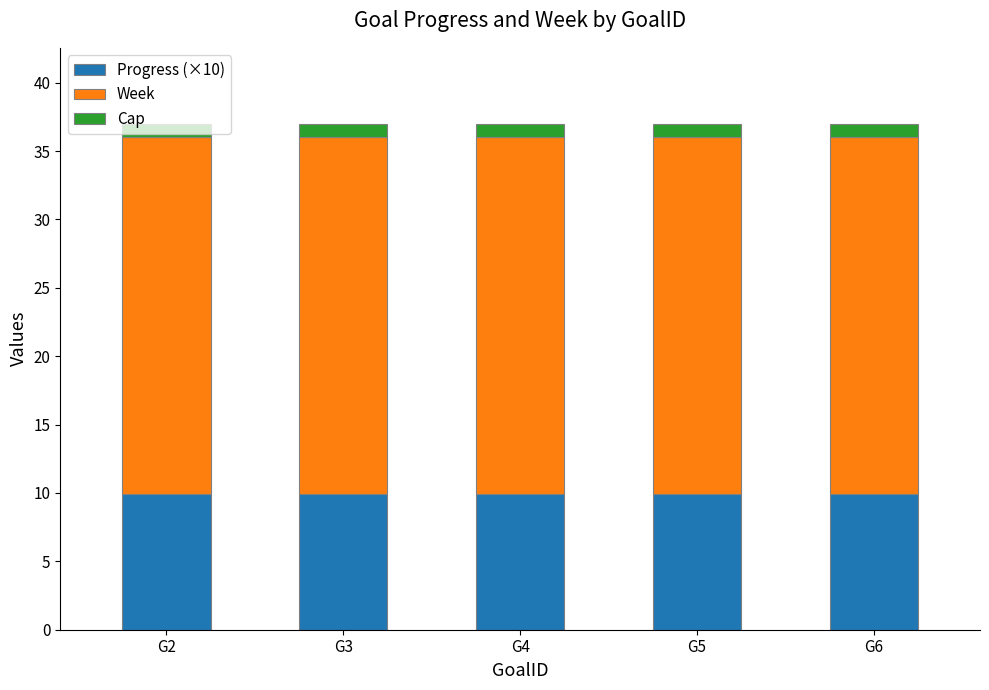

How many bars are there in total?

5